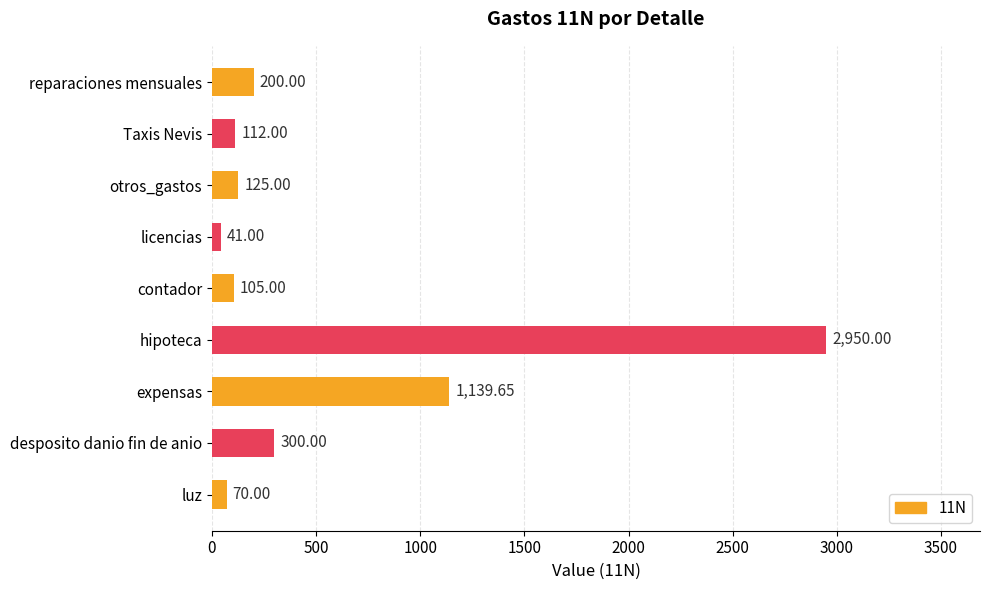

How many values are below 125?

4